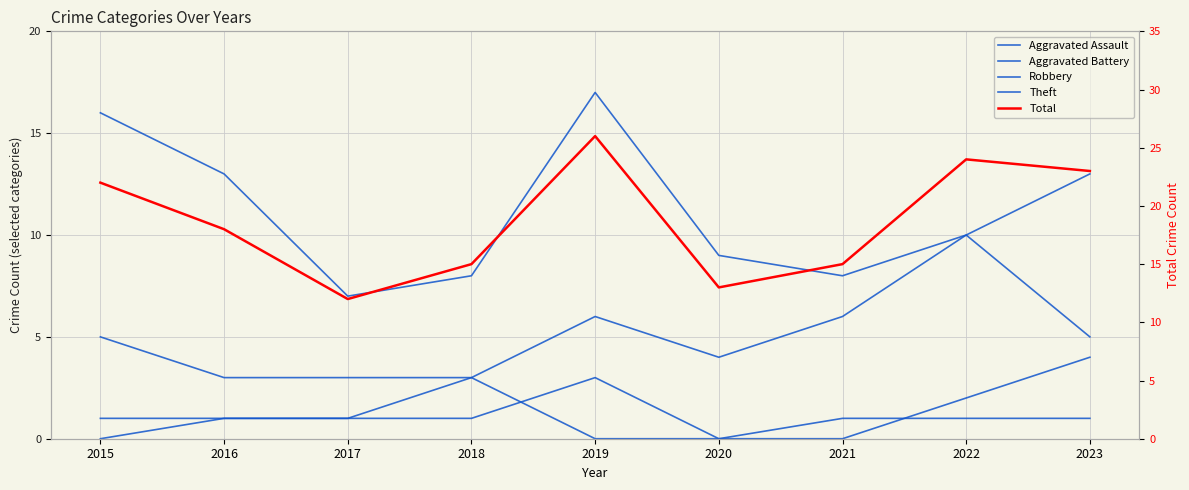

True or false: Theft and Aggravated Assault cross at least once.

False